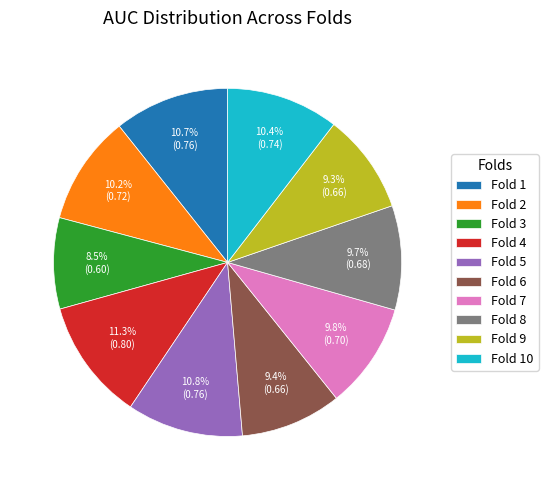

To the nearest percent, what is the difference between the largest and smallest slice percentages?

3%